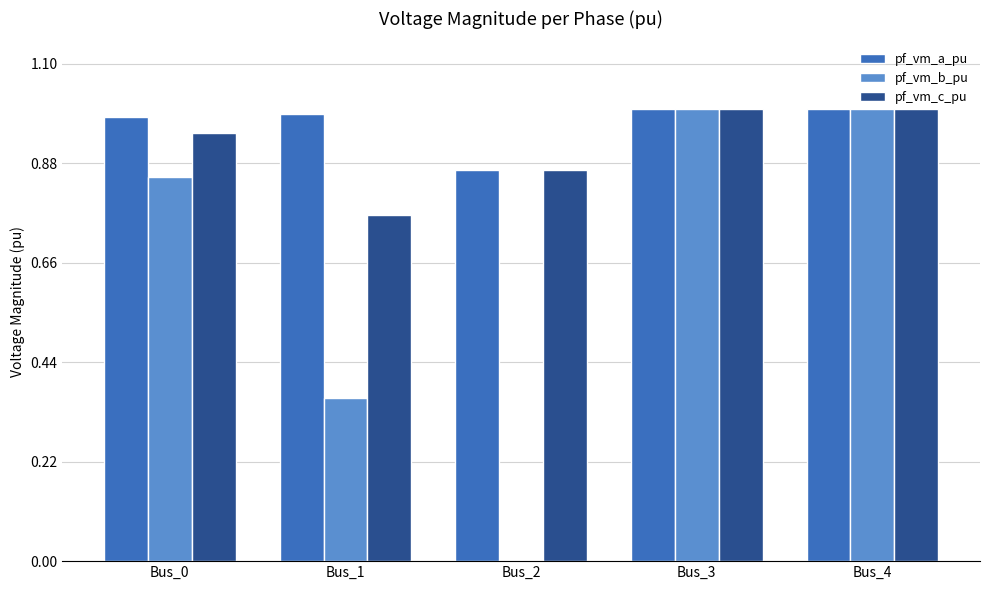

The value of pf_vm_c_pu at Bus_4 is 1.3. True or false?

False